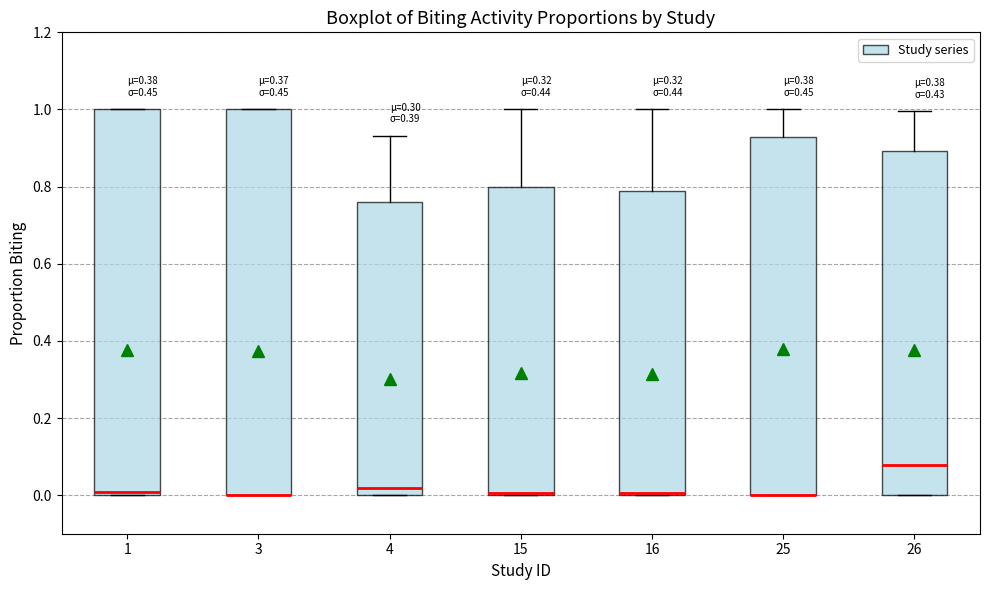

Where is the upper edge of the box at x = 3 on the y-axis? The values are not printed on the chart, so give them approximately, as read against the axis.

1.00